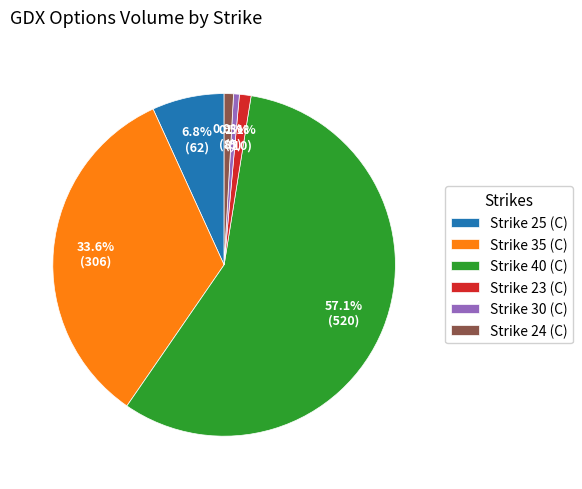

Which has a higher value, Strike 30 (C) or Strike 35 (C)?

Strike 35 (C)